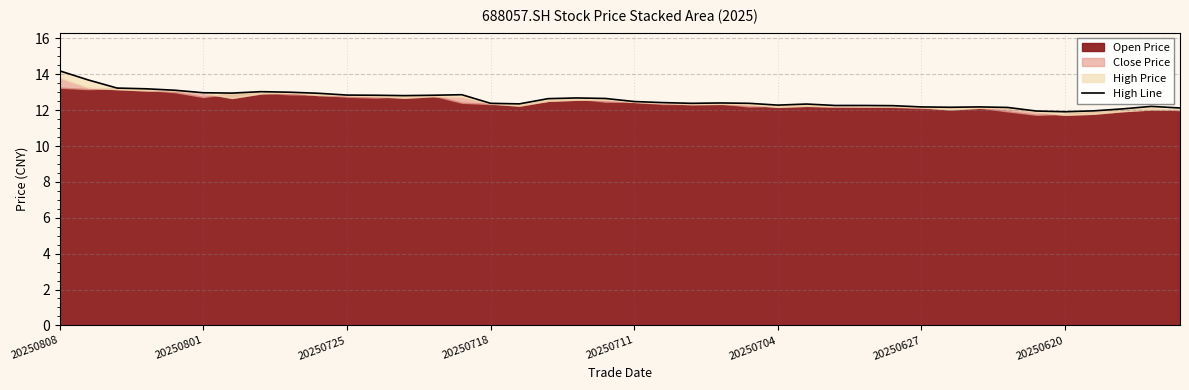

The chart shows a value of 12.3 at 20250704. True or false?

True